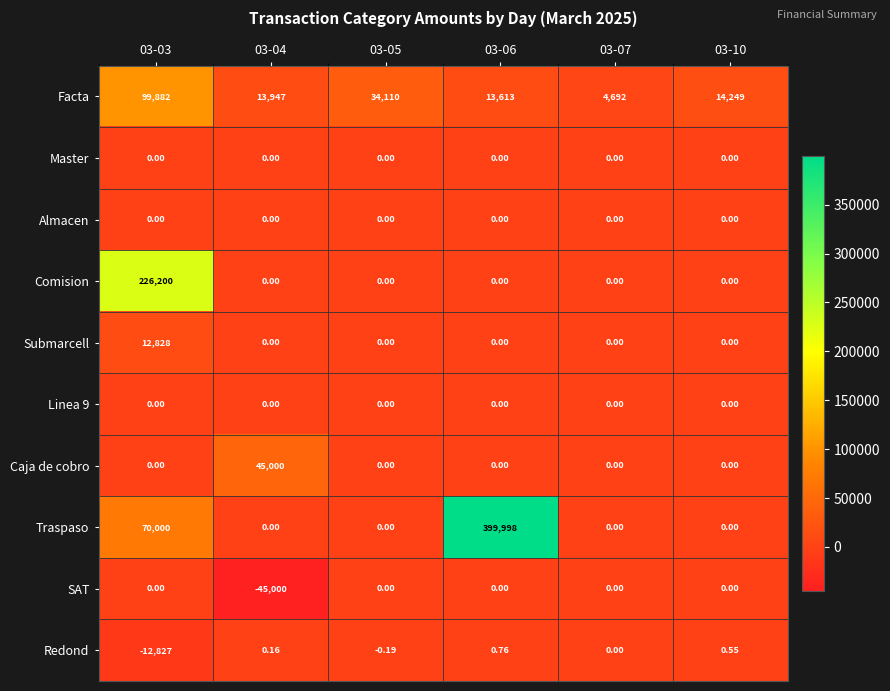

Which series has the largest total across all categories?

Traspaso